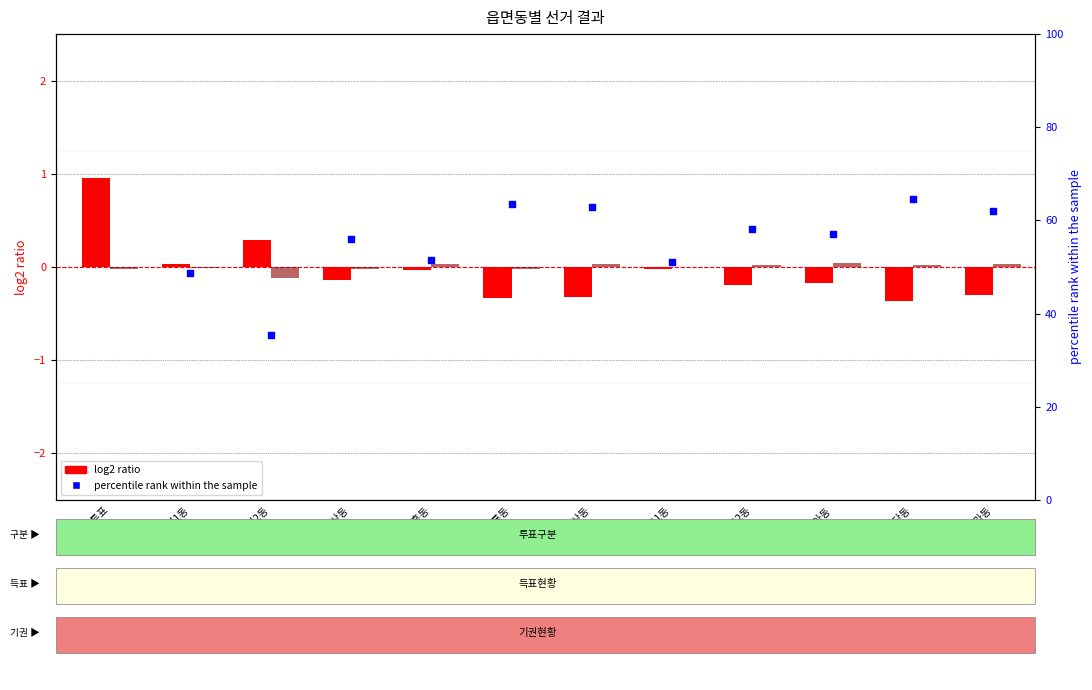

Which series contains the lowest Y value?

percentile rank